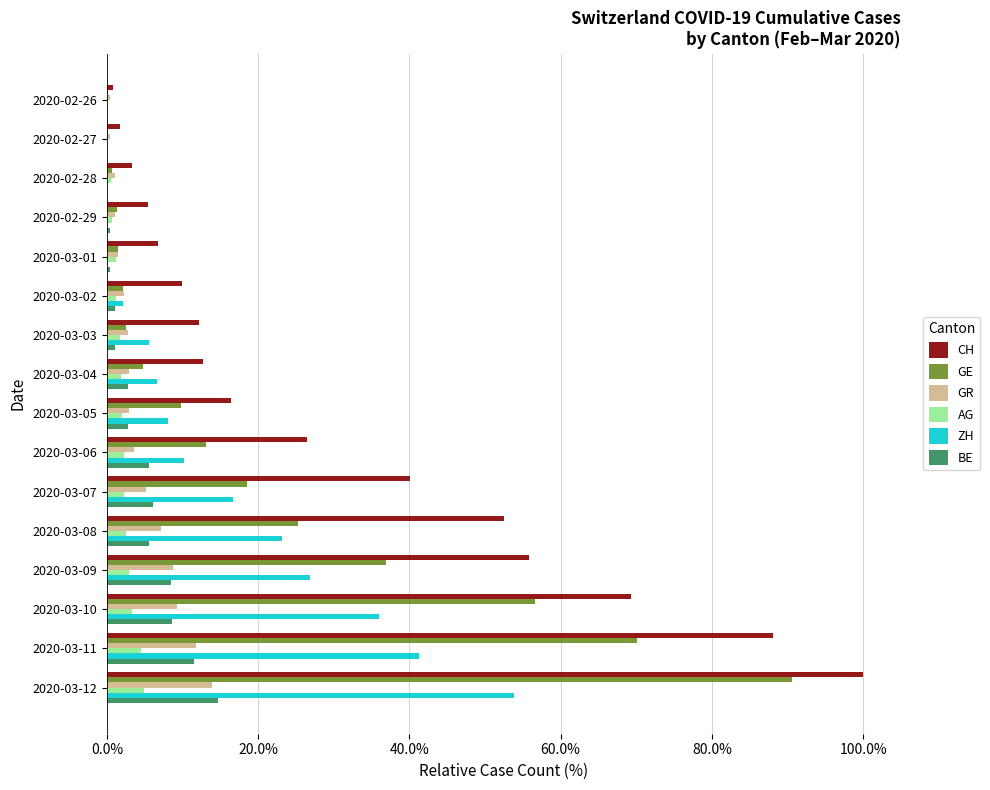

What are all the series names shown in the legend?

CH, GE, GR, AG, ZH, BE